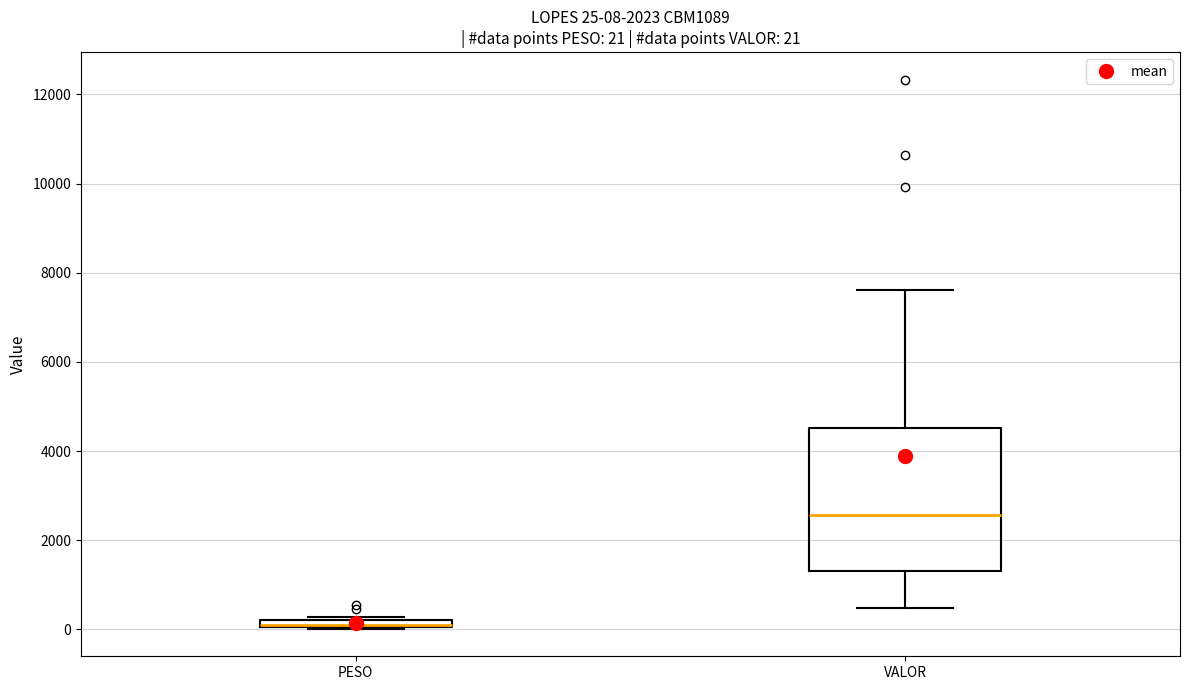

Which box is the tallest, from its lower edge to its upper edge?

VALOR